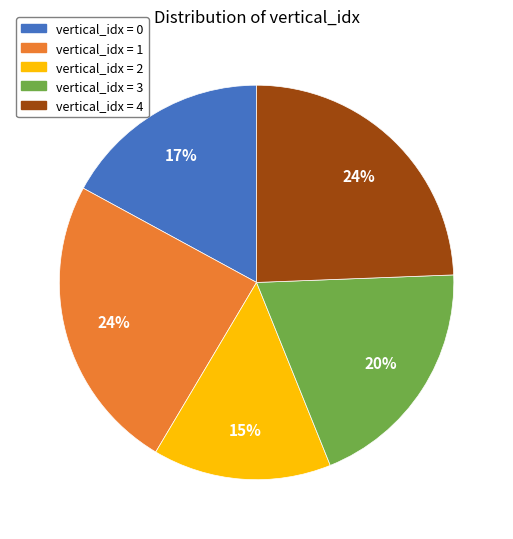

Does any single category account for the majority?

No